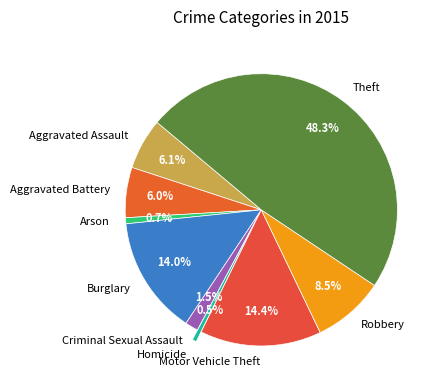

Does Robbery represent more than half of the total?

No